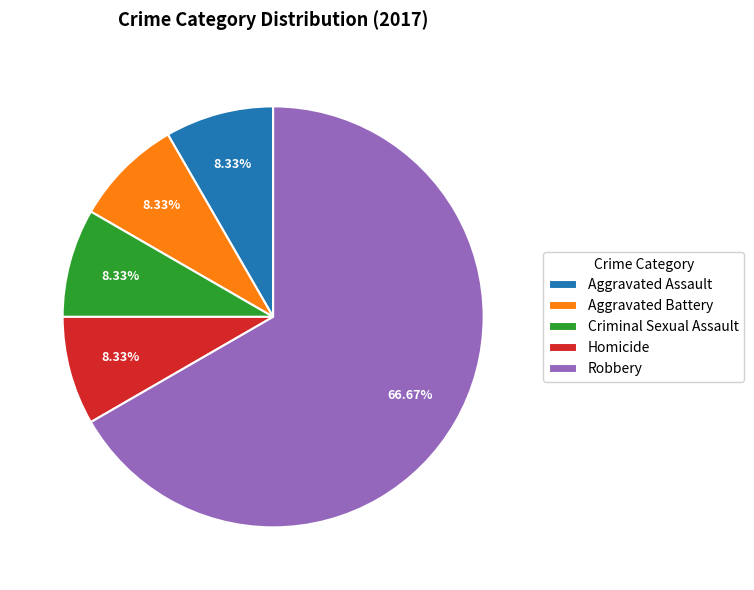

Which has a higher value, Homicide or Robbery?

Robbery